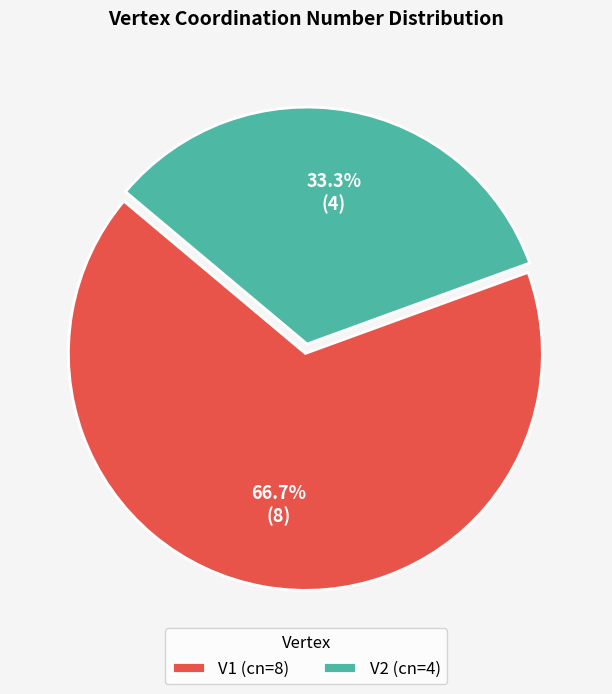

Do V1 and V2 together represent more than half of the pie?

Yes